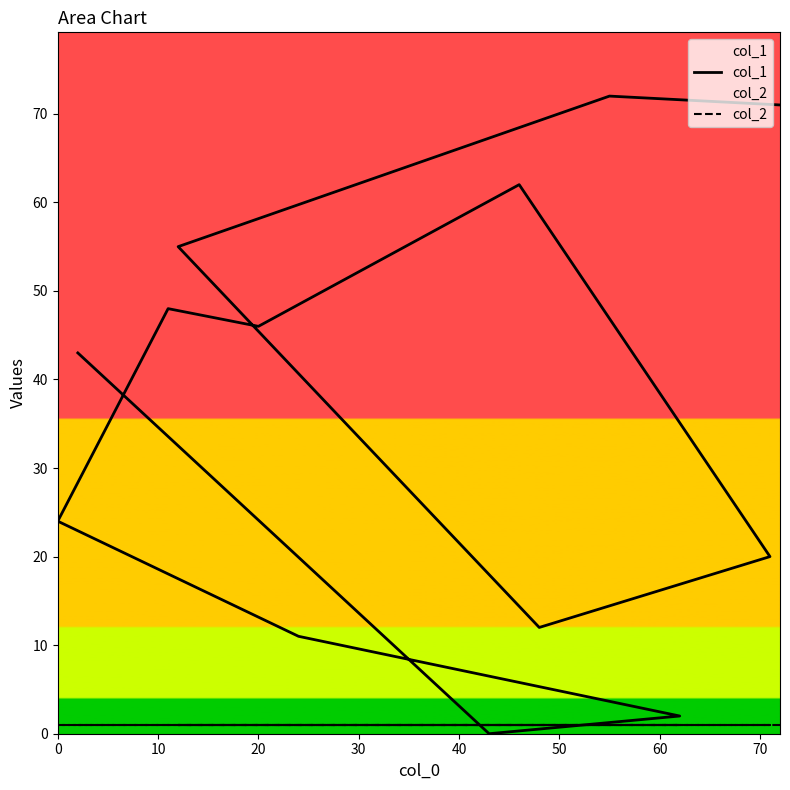

At 10, list the series in order from smallest to largest.

col_2, col_1